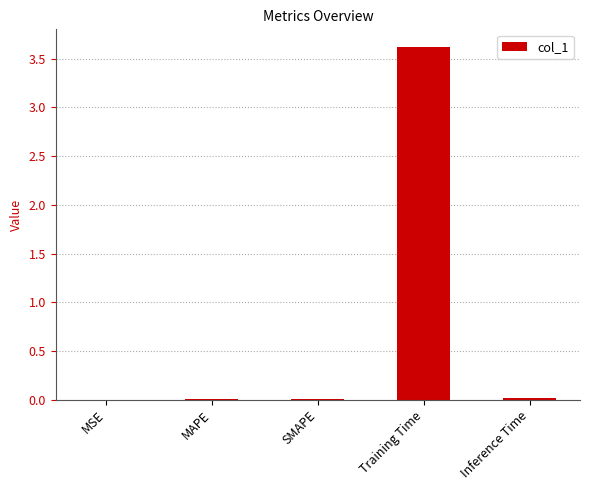

What is the maximum value shown in the chart?

3.6